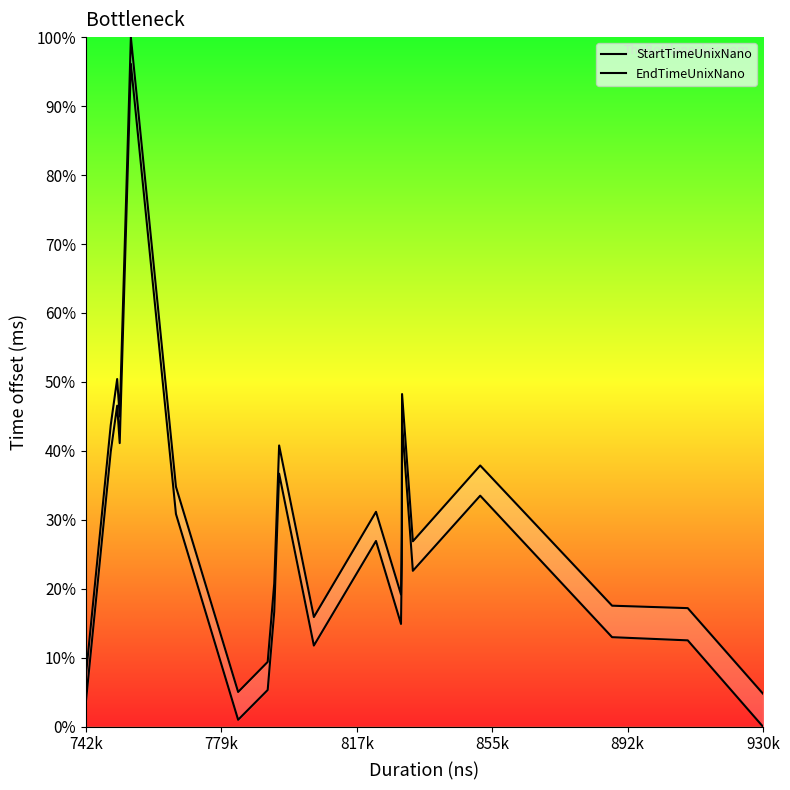

True or false: StartTimeUnixNano has a value of 7194.2 at 11.

False